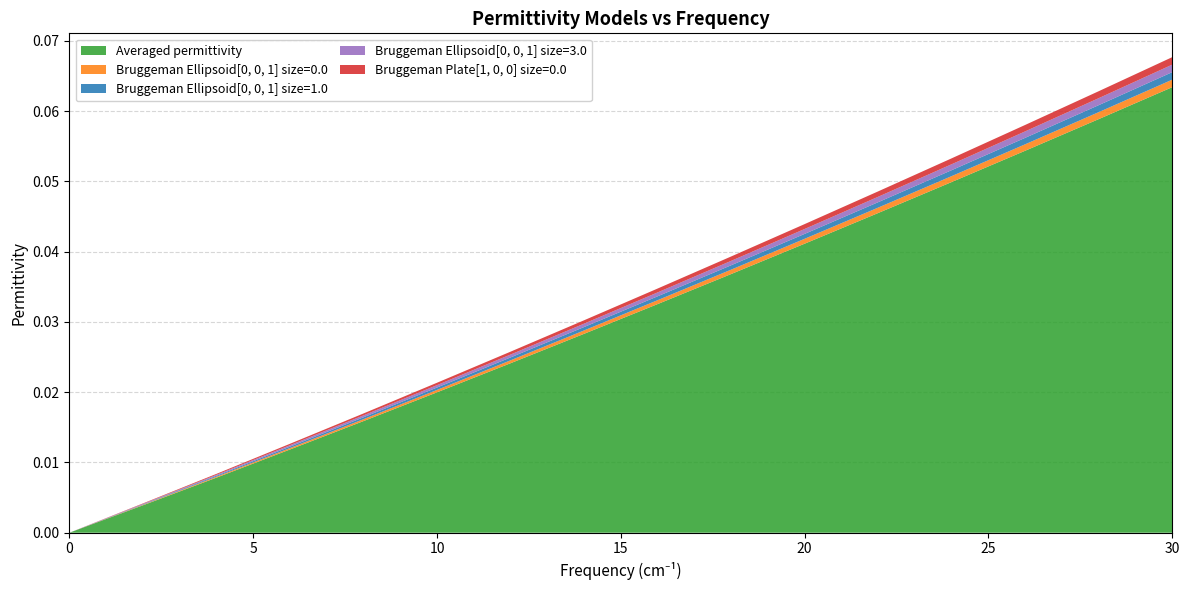

Reading right to left, what are all the values shown in this chart?

Averaged permittivity: 30.0=0.1	28.0=0.1	26.0=0.1	24.0=0.0	22.0=0.0	20.0=0.0	18.0=0.0	16.0=0.0	14.0=0.0	12.0=0.0	10.0=0.0	8.0=0.0	6.0=0.0	4.0=0.0	2.0=0.0	0.0=0.0
Bruggeman Ellipsoid[0, 0, 1] size=0.0: 30.0=0.0	28.0=0.0	26.0=0.0	24.0=0.0	22.0=0.0	20.0=0.0	18.0=0.0	16.0=0.0	14.0=0.0	12.0=0.0	10.0=0.0	8.0=0.0	6.0=0.0	4.0=0.0	2.0=0.0	0.0=0.0
Bruggeman Ellipsoid[0, 0, 1] size=1.0: 30.0=0.0	28.0=0.0	26.0=0.0	24.0=0.0	22.0=0.0	20.0=0.0	18.0=0.0	16.0=0.0	14.0=0.0	12.0=0.0	10.0=0.0	8.0=0.0	6.0=0.0	4.0=0.0	2.0=0.0	0.0=0.0
Bruggeman Ellipsoid[0, 0, 1] size=3.0: 30.0=0.0	28.0=0.0	26.0=0.0	24.0=0.0	22.0=0.0	20.0=0.0	18.0=0.0	16.0=0.0	14.0=0.0	12.0=0.0	10.0=0.0	8.0=0.0	6.0=0.0	4.0=0.0	2.0=0.0	0.0=0.0
Bruggeman Plate[1, 0, 0] size=0.0: 30.0=0.0	28.0=0.0	26.0=0.0	24.0=0.0	22.0=0.0	20.0=0.0	18.0=0.0	16.0=0.0	14.0=0.0	12.0=0.0	10.0=0.0	8.0=0.0	6.0=0.0	4.0=0.0	2.0=0.0	0.0=0.0